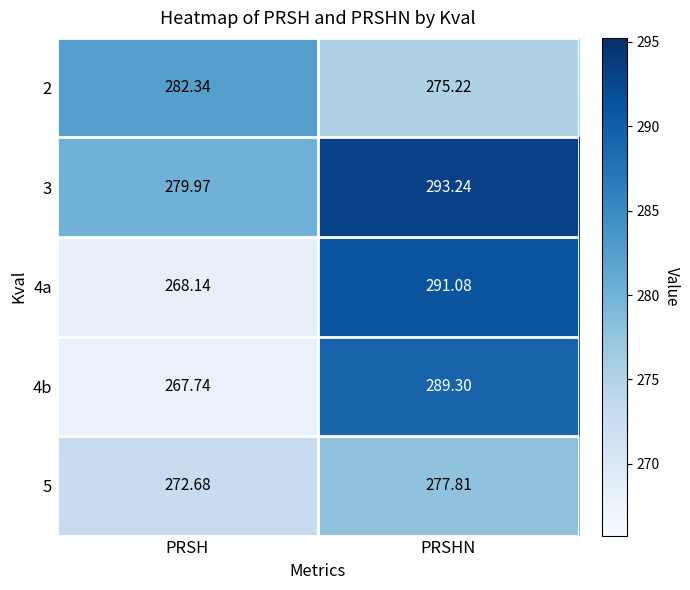

Where does the 4a series first go above 291?

PRSHN